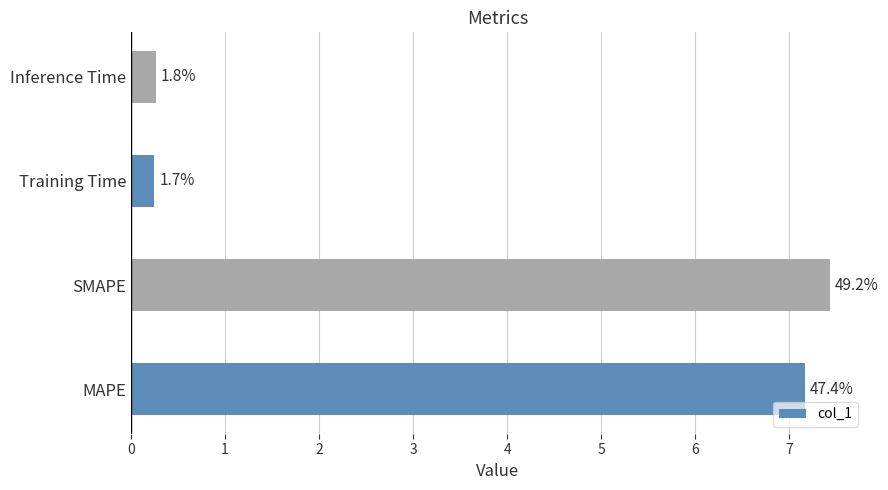

Are the bars horizontal?

Yes